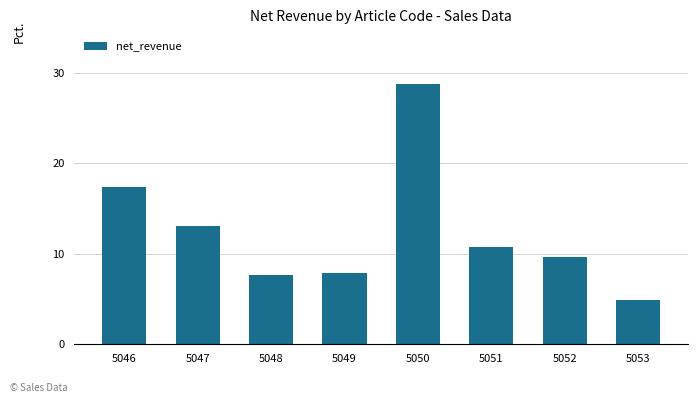

What is the change in value from 5048 to 5049?

+0.1